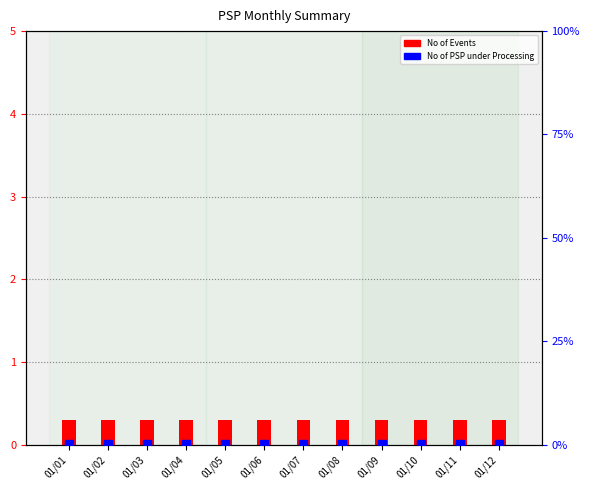

What are all the series names shown in the legend?

No of Events, No of PSP under Processing